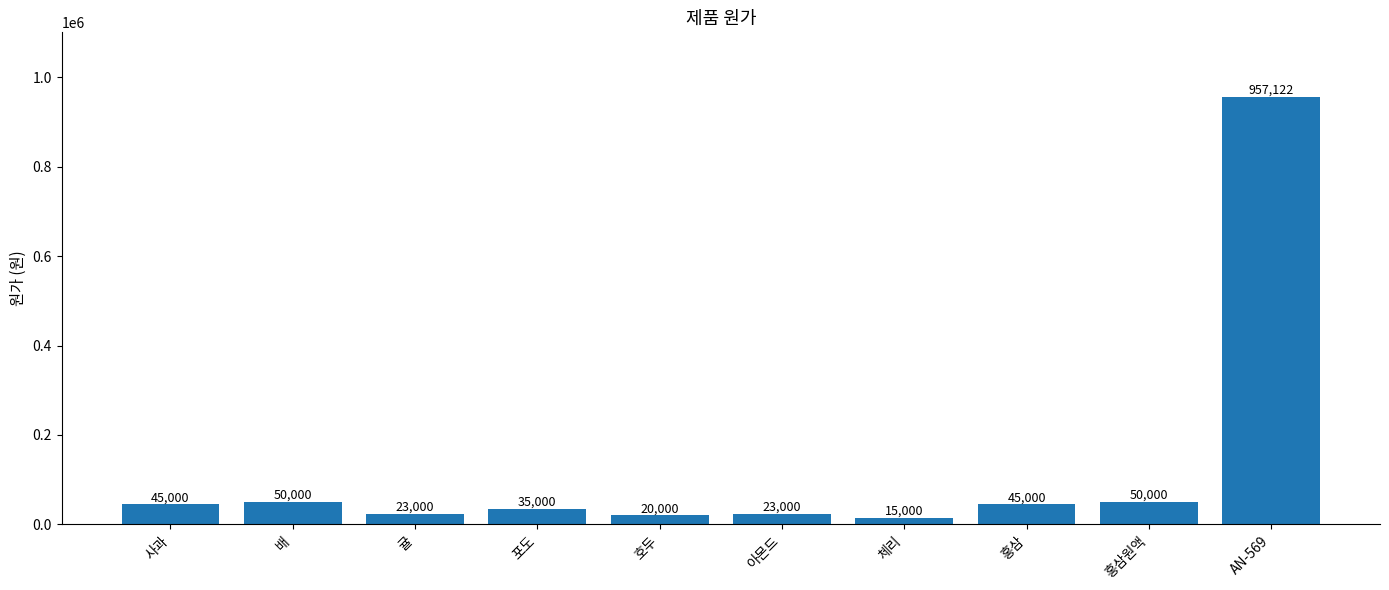

Reading left to right, what are all the values shown in this chart?

사과=45000	배=50000	귤=23000	포도=35000	호두=20000	아몬드=23000	체리=15000	홍삼=45000	홍삼원액=50000	AN-569=957122